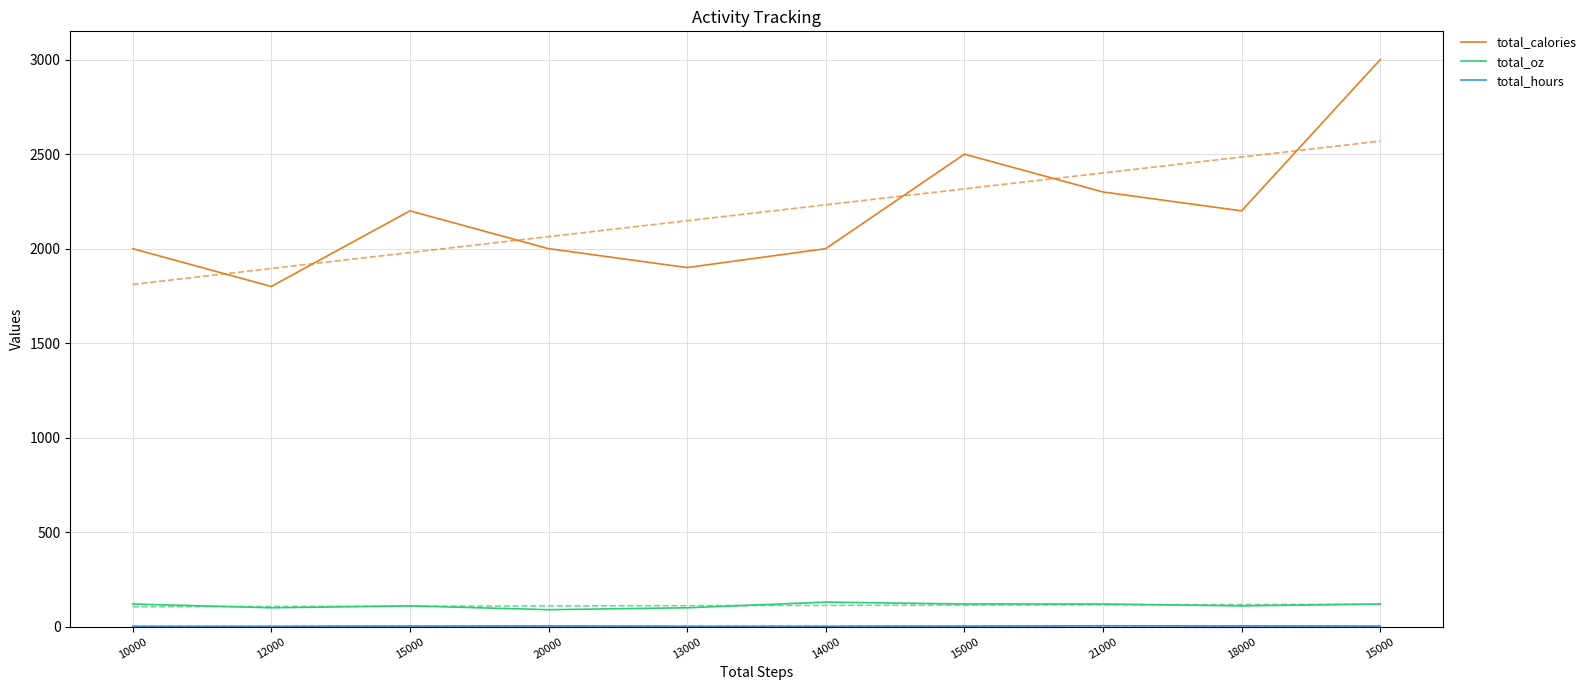

List the labels in order of total_hours value, largest first.

21000, 20000, 18000, 15000, 15000, 15000, 10000, 12000, 13000, 14000